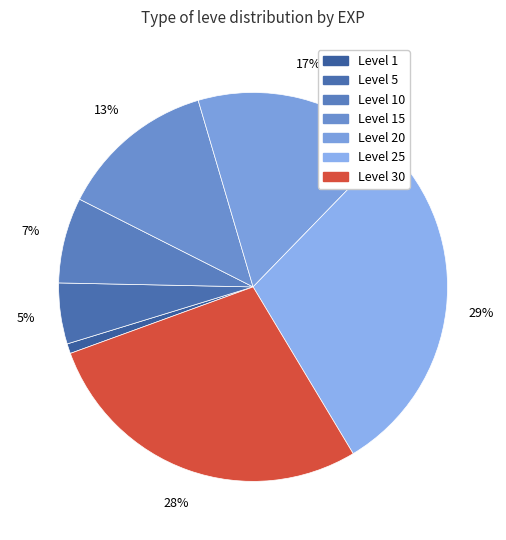

Count the number of slices in the pie.

7